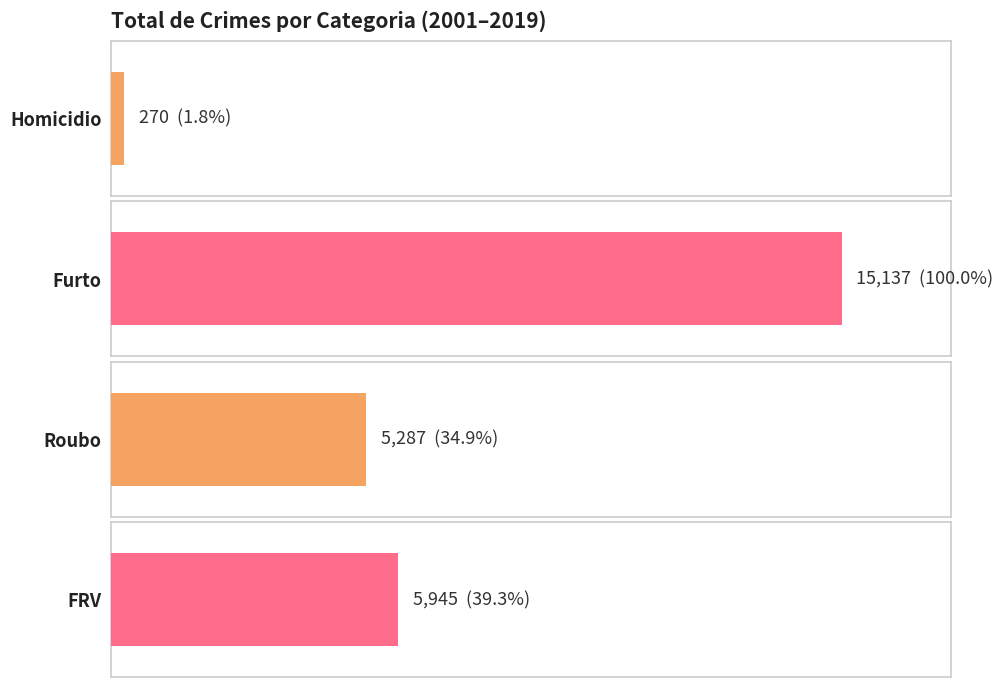

The Homicidio series shows 9 at 2015. True or false?

False